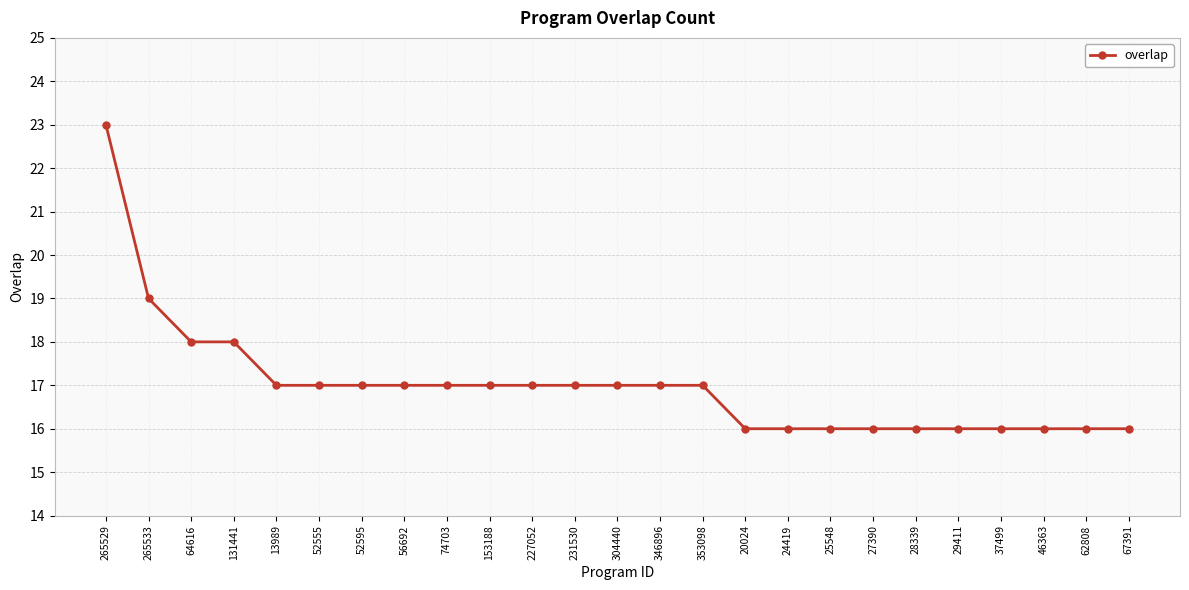

True or false: the data shows 29 at 56692.

False